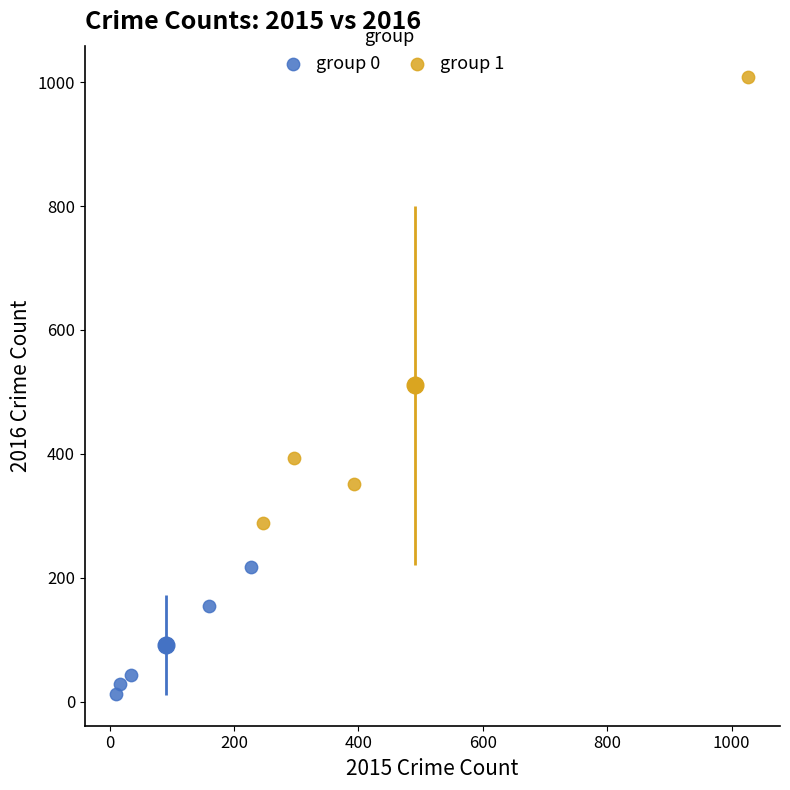

Which series reaches the minimum Y coordinate?

group 0